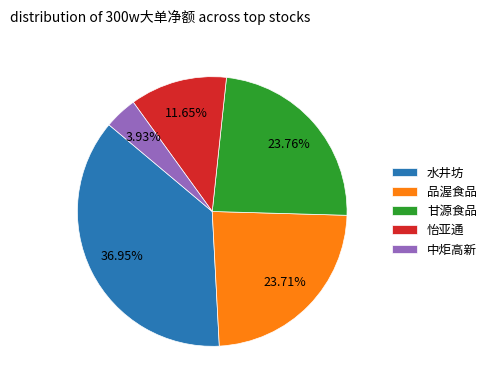

Which category has the biggest portion of the pie?

水井坊